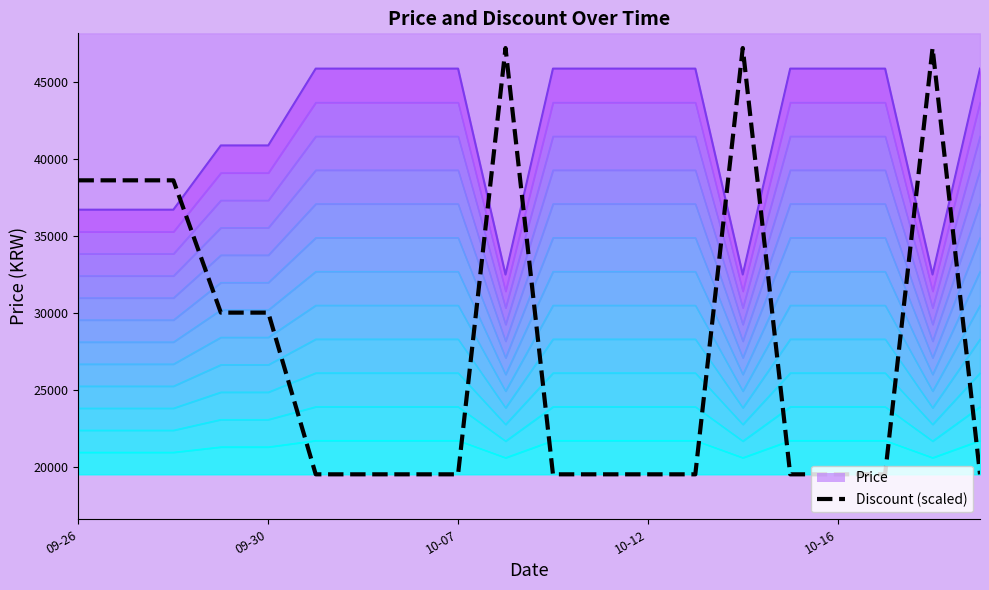

Count the Price line values in the range 36720 to 45900.

17